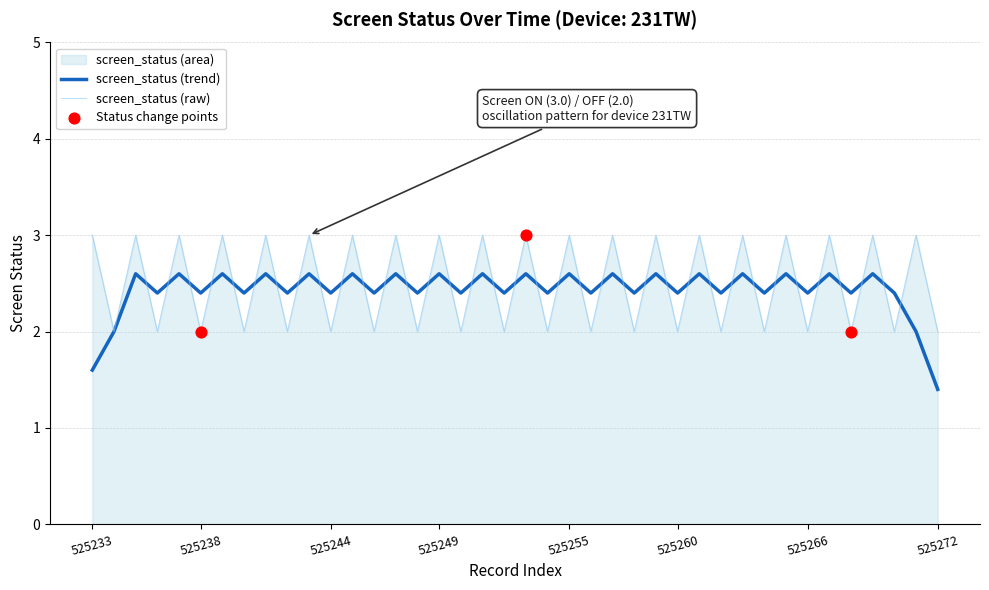

At which category is the sum across all series the highest?

525237